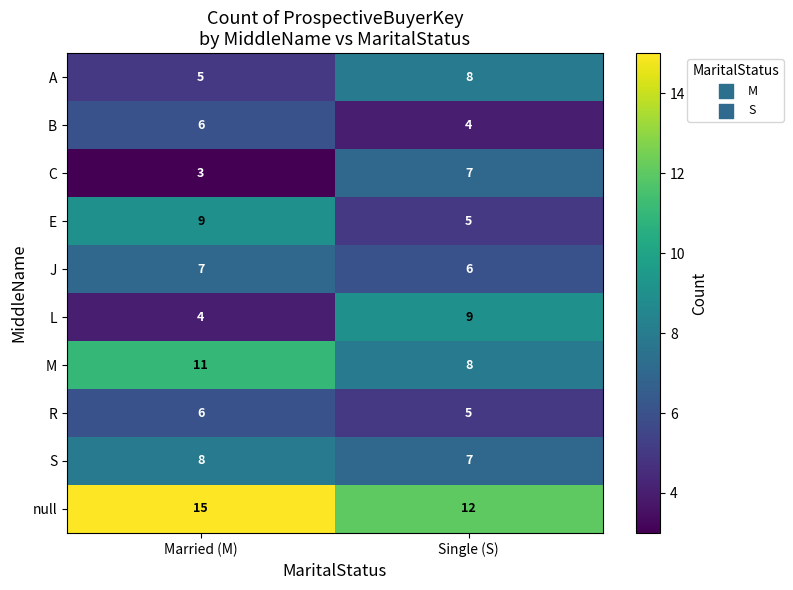

The S series shows 12 at Single (S). True or false?

False